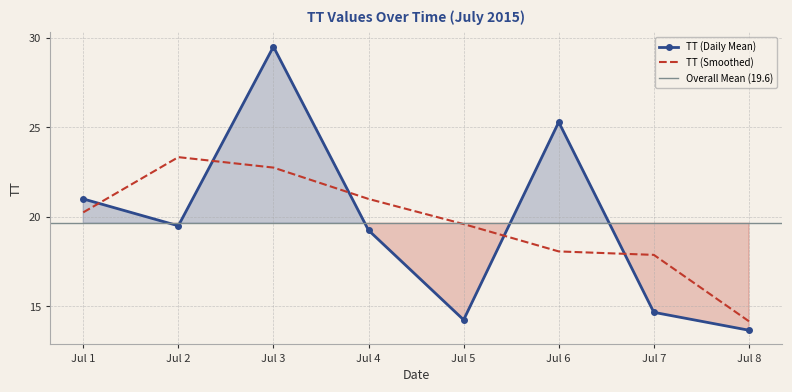

The value of TT (Daily Mean) at Jul 8 is 13.7. True or false?

True